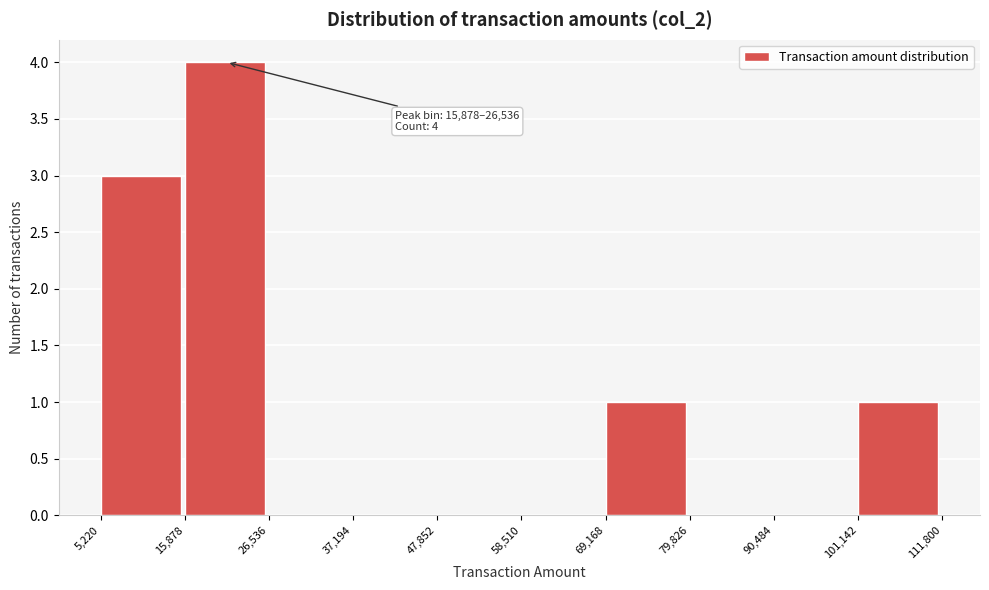

Which range on the x-axis has the tallest bar?

15,878 to 26,536